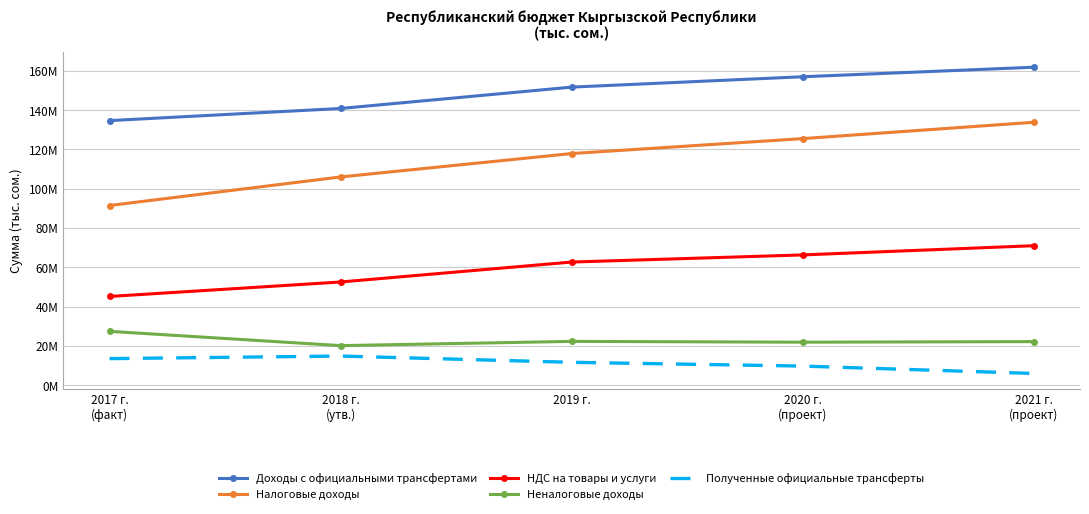

What are all the series names shown in the legend?

Доходы с официальными трансфертами, Налоговые доходы, НДС на товары и услуги, Неналоговые доходы, Полученные официальные трансферты